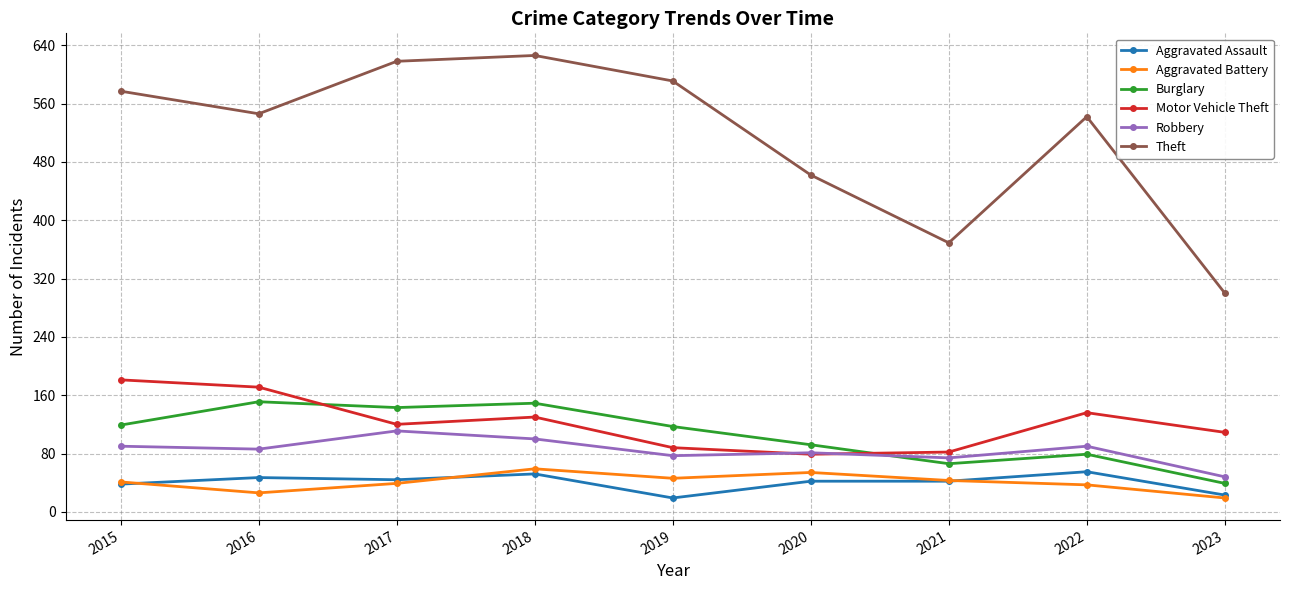

Which series has the widest spread of values?

Theft